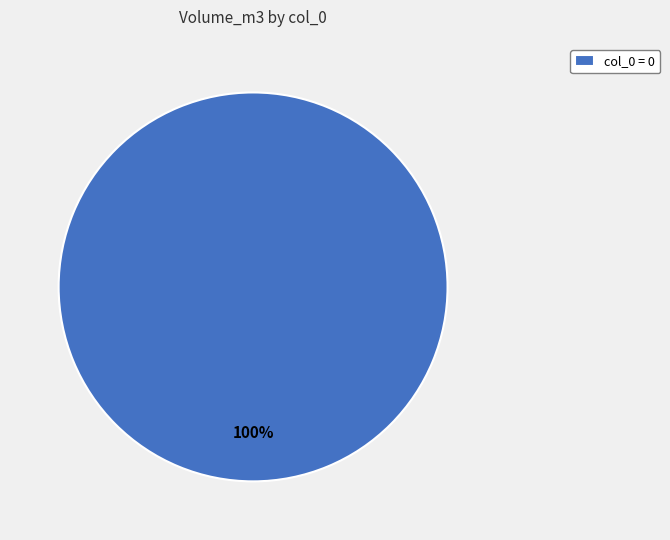

Is it true that col_0 = 0 is 100% of the pie?

True